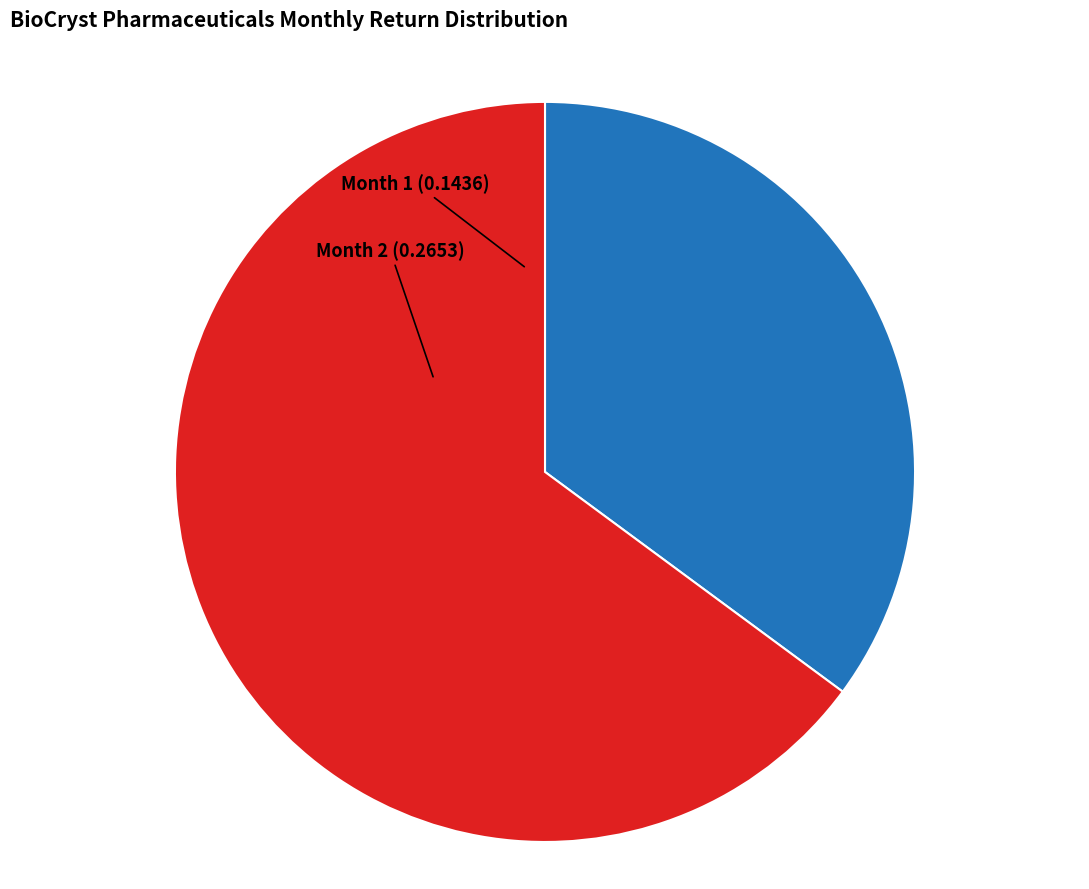

The Month 2 slice represents 65% of the pie. True or false?

True